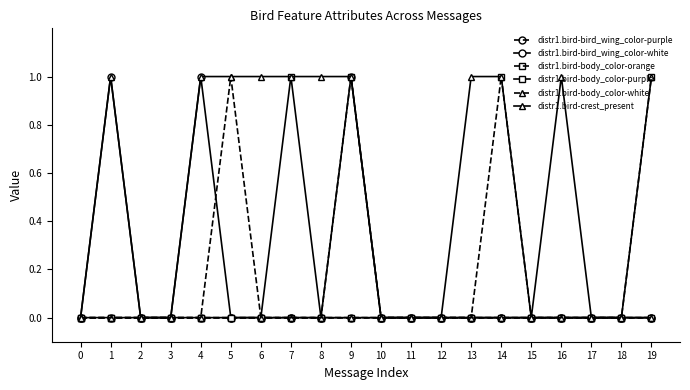

Which series changed the most between 8 and 17?

distr1.bird-crest_present